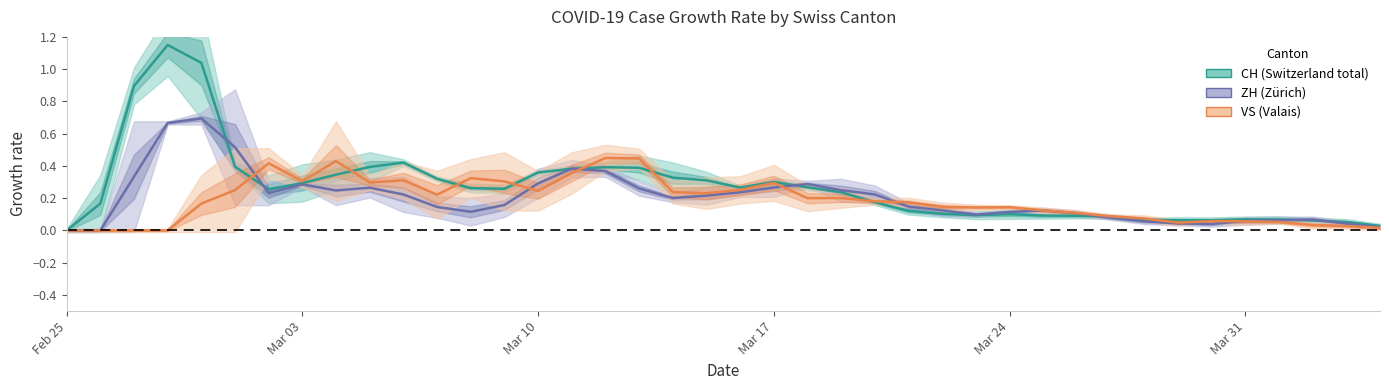

Is it true that ZH equals 0.4 at 6?

False